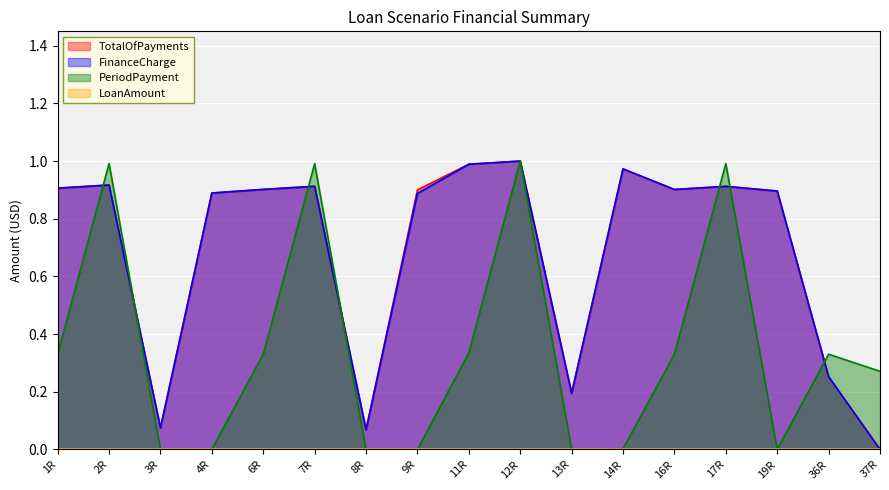

After their last crossing, which series has the higher values: PeriodPayment or TotalOfPayments?

PeriodPayment